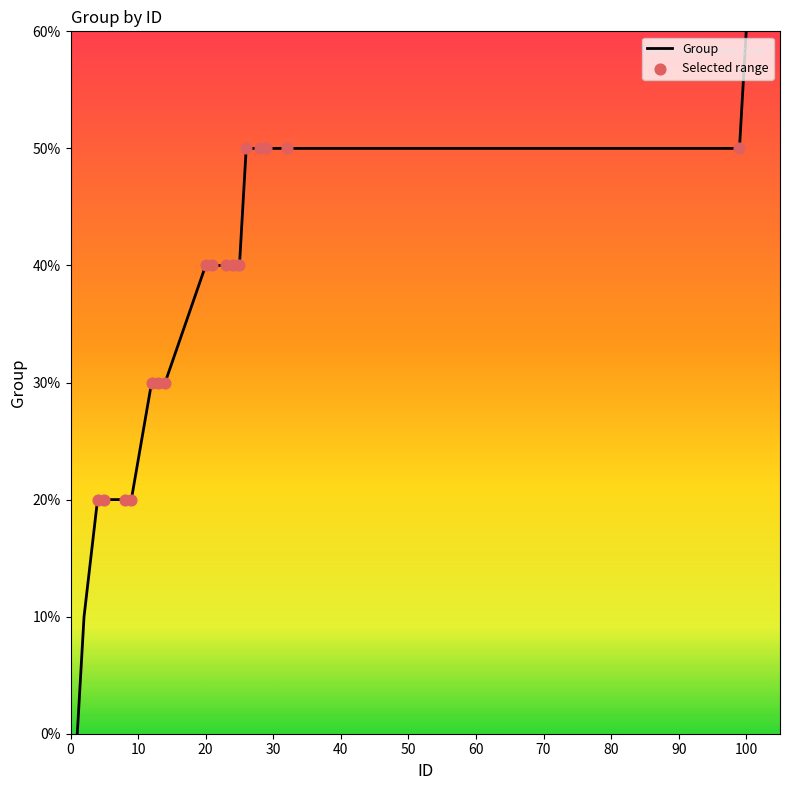

Is this an area chart (filled region under the line)?

No